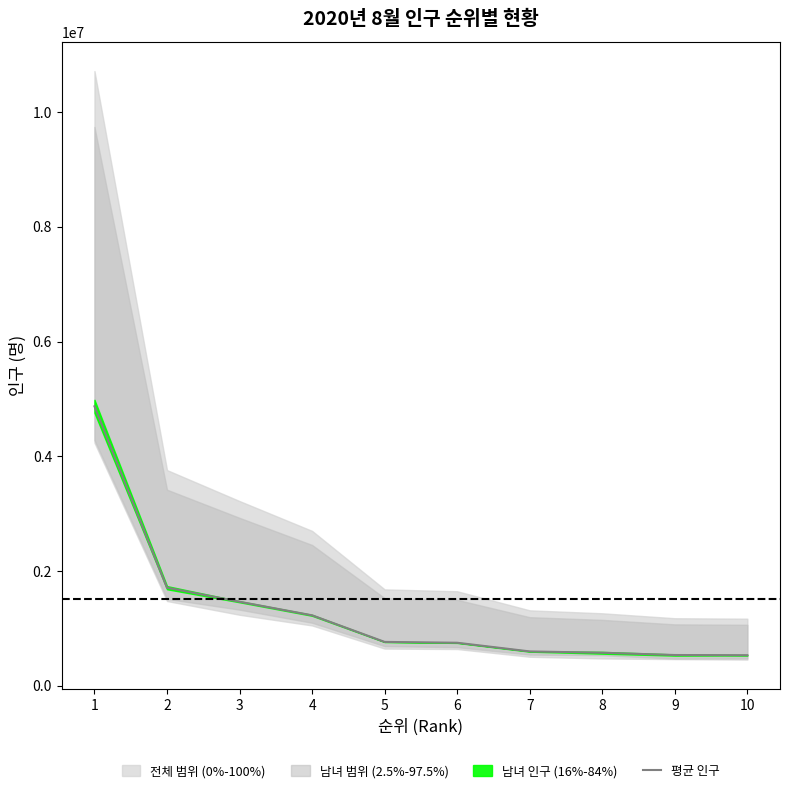

What is the change in value from 3 to 6?

-714897.5